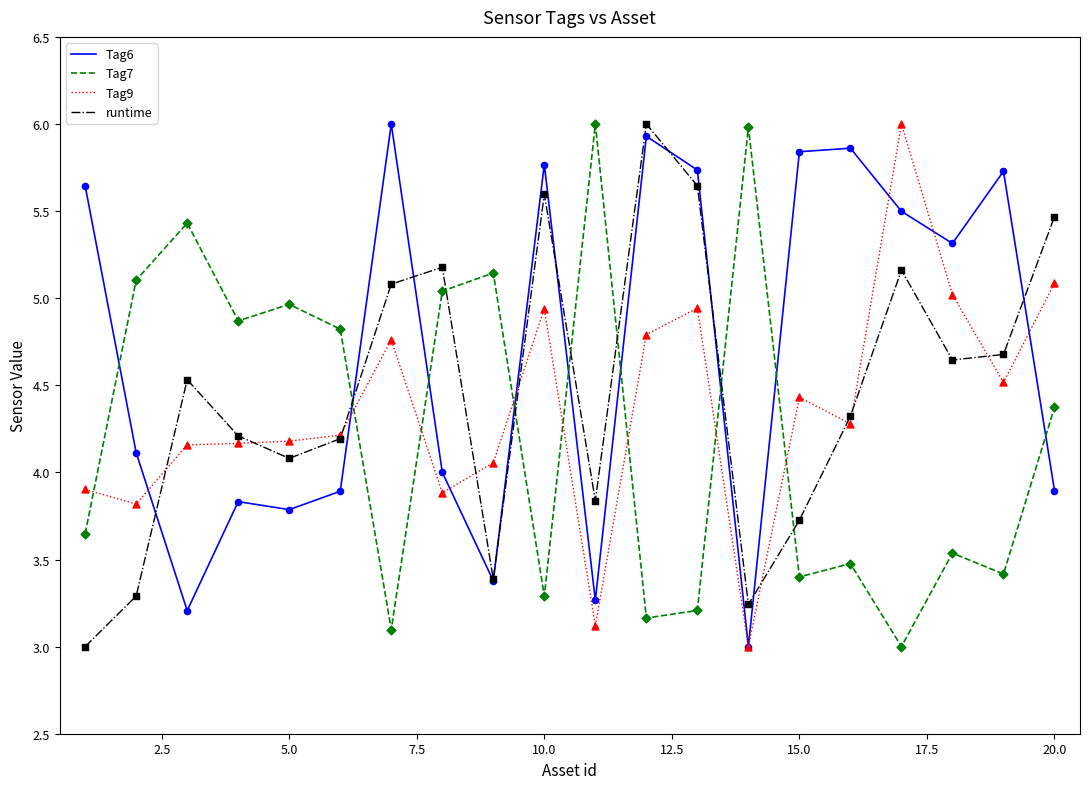

Which series has the largest total across all categories?

Tag6